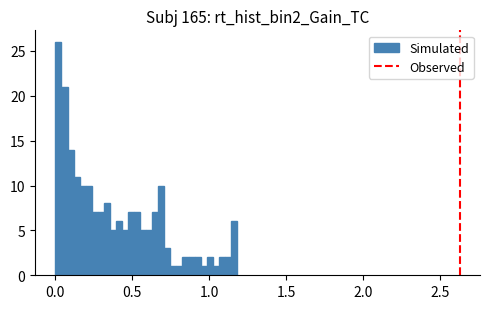

Read against the x-axis, roughly where is the centre of the tallest bar?

0.00